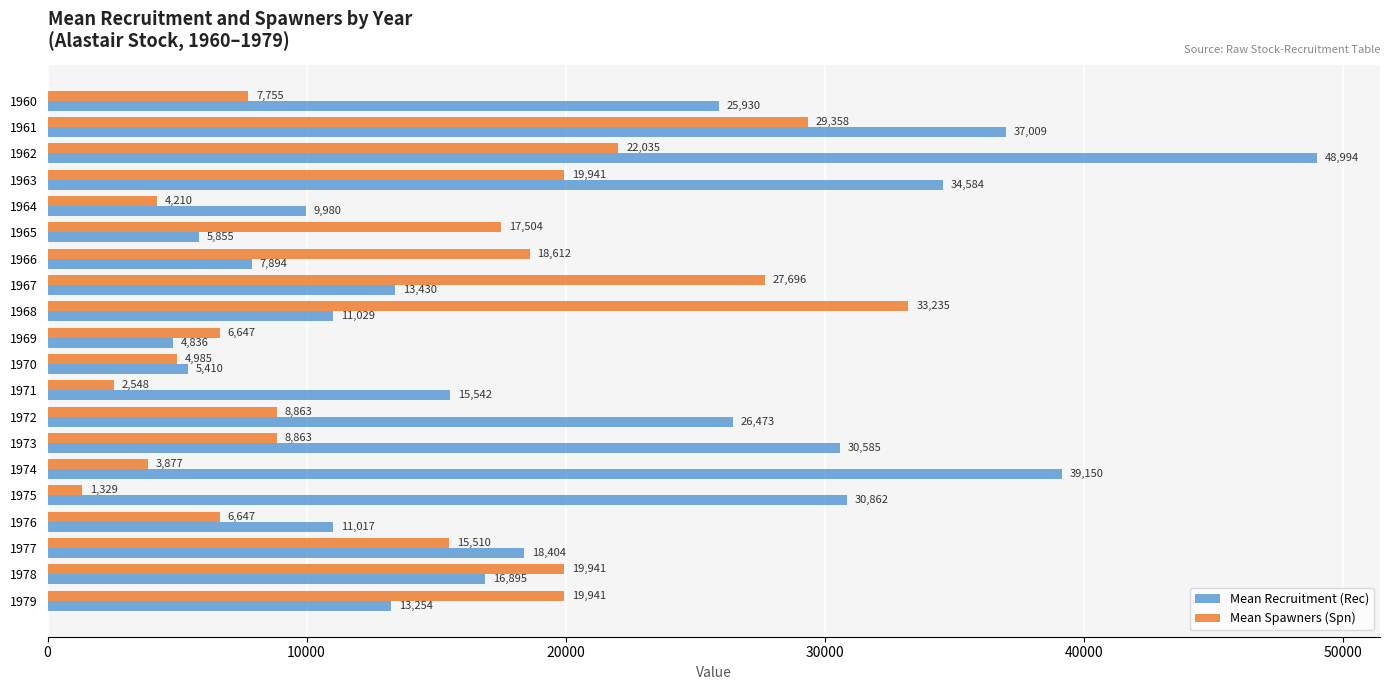

At which label does Mean Recruitment (Rec) reach its minimum?

1969